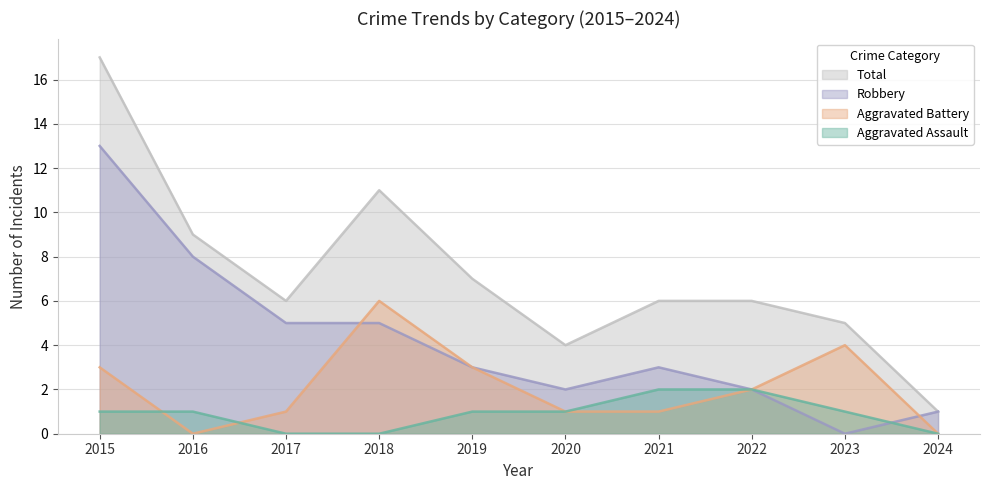

What is the greatest value displayed?

17